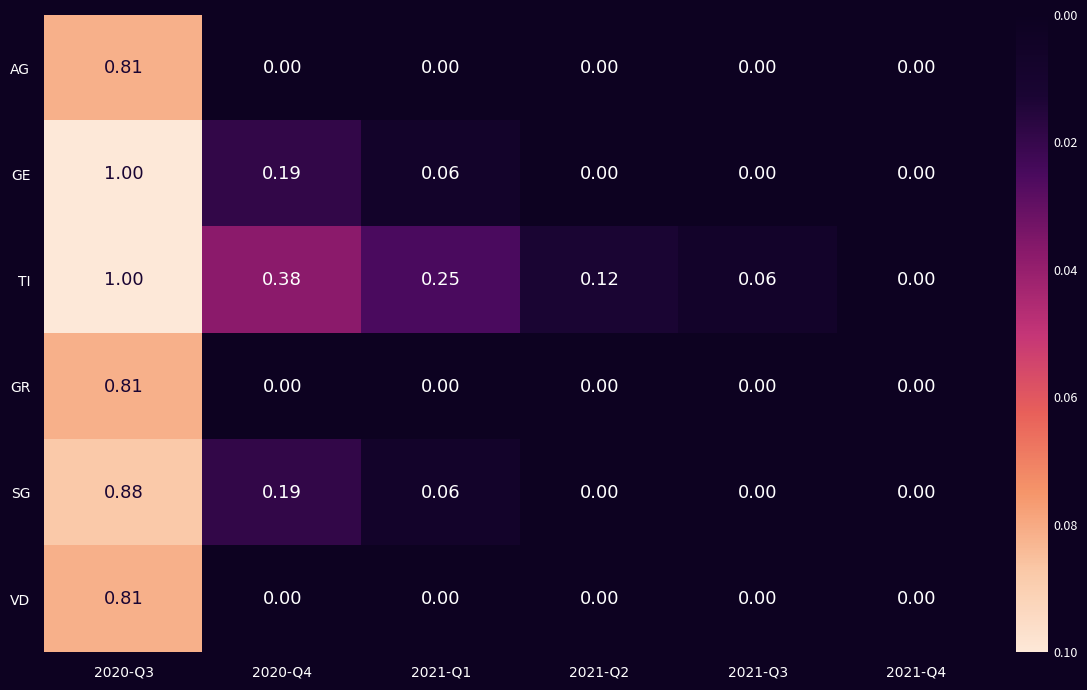

Which series changed the most between 2021-Q1 and 2021-Q4?

TI